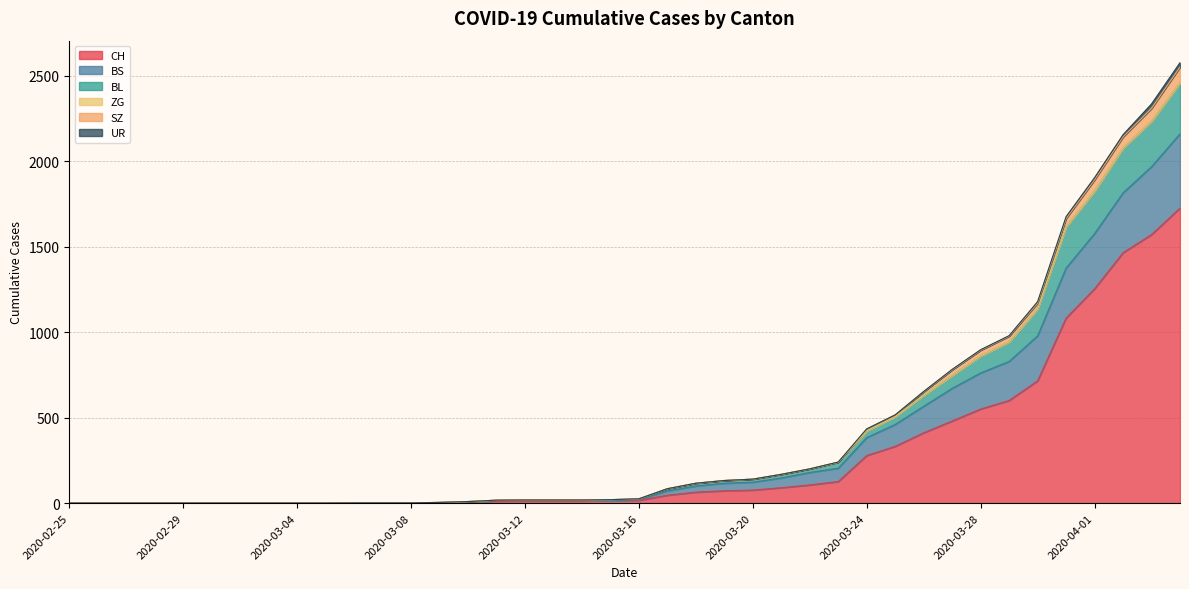

Where does the CH series first go above 16?

2020-03-17